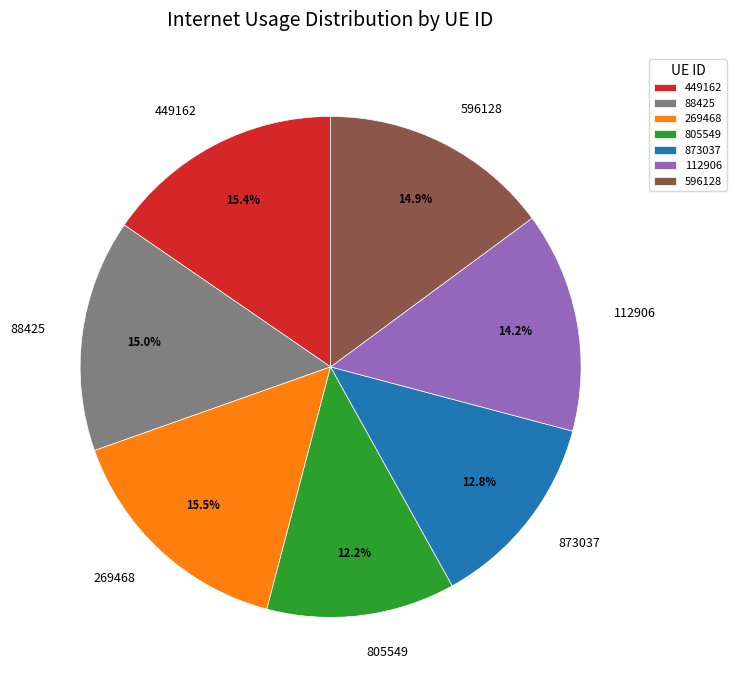

Combined, do 596128 and 873037 account for over 50%?

No